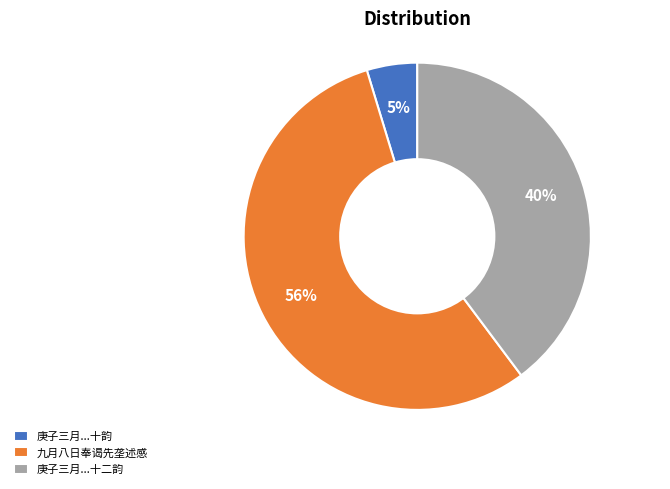

Do 庚子三月...十韵 and 九月八日奉谒先垄述感 together represent more than half of the pie?

Yes